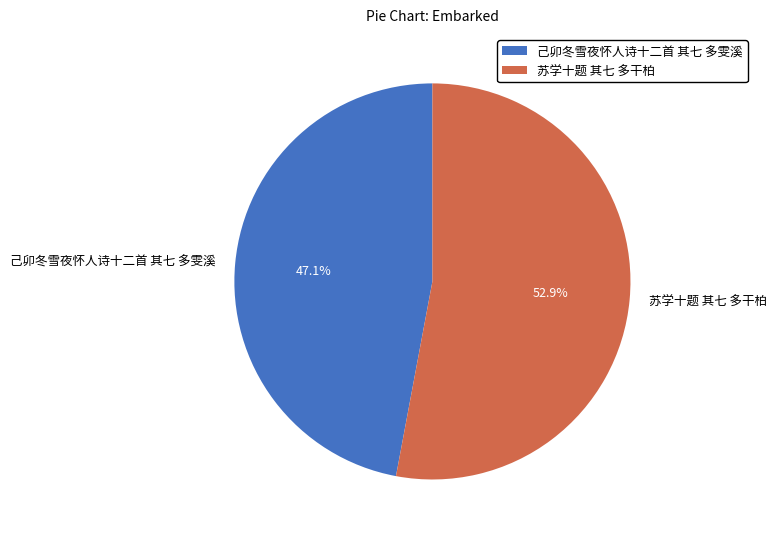

Count the number of slices in the pie.

2